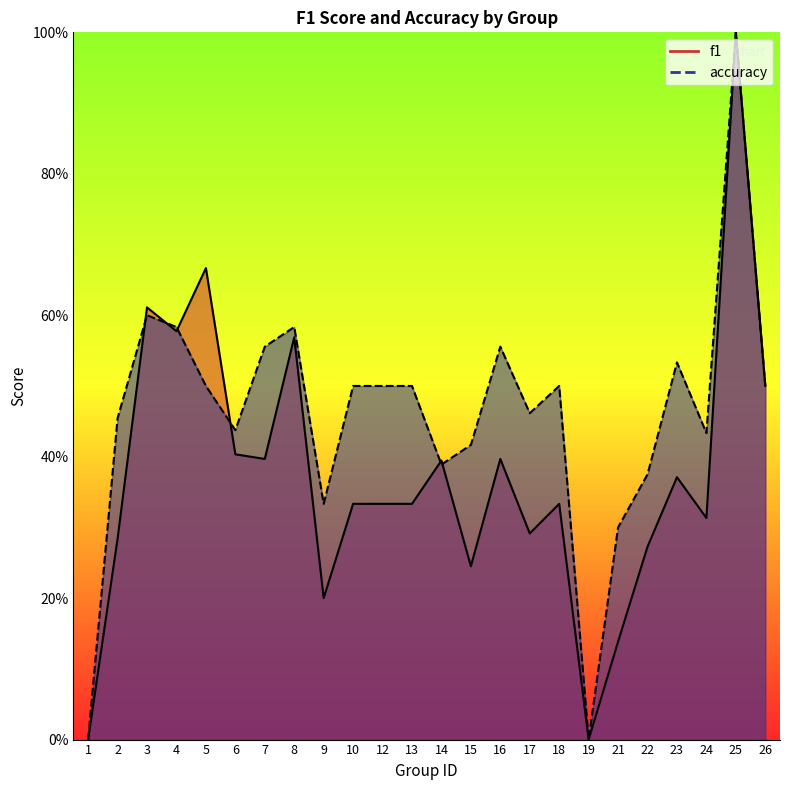

What are all the series names shown in the legend?

f1, accuracy